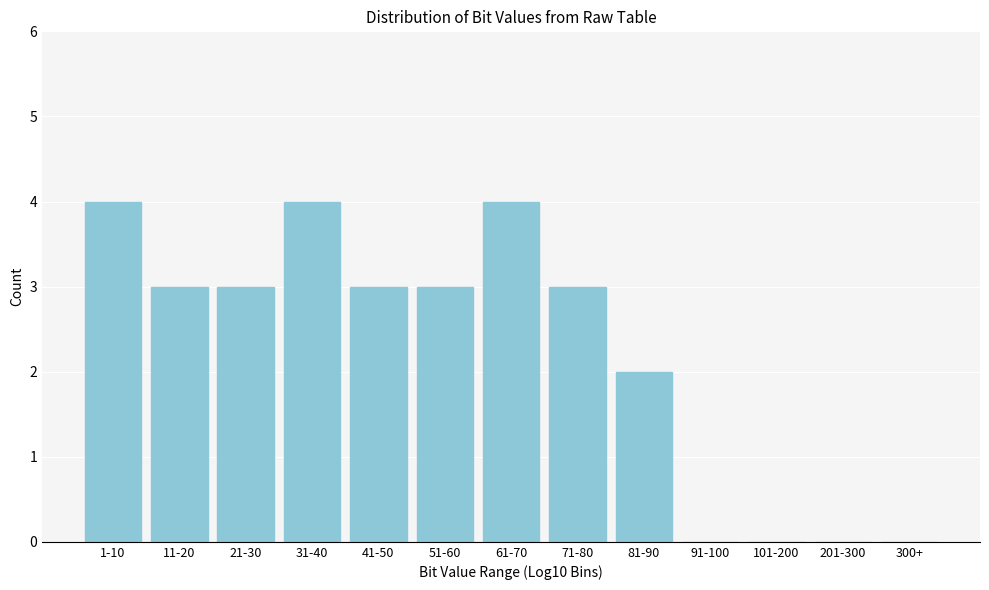

Reading left to right, what are all the values shown in this chart?

1-10=4	11-20=3	21-30=3	31-40=4	41-50=3	51-60=3	61-70=4	71-80=3	81-90=2	91-100=0	101-200=0	201-300=0	300+=0